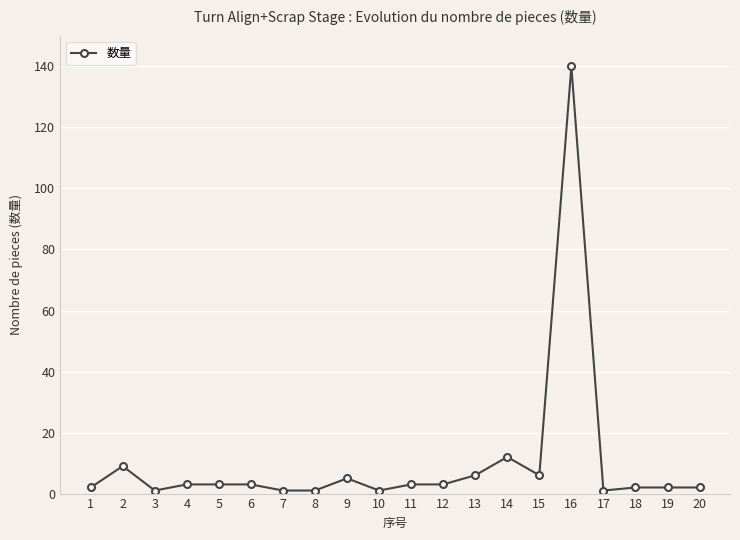

True or false: there are more than 2 points higher than both neighbors.

True